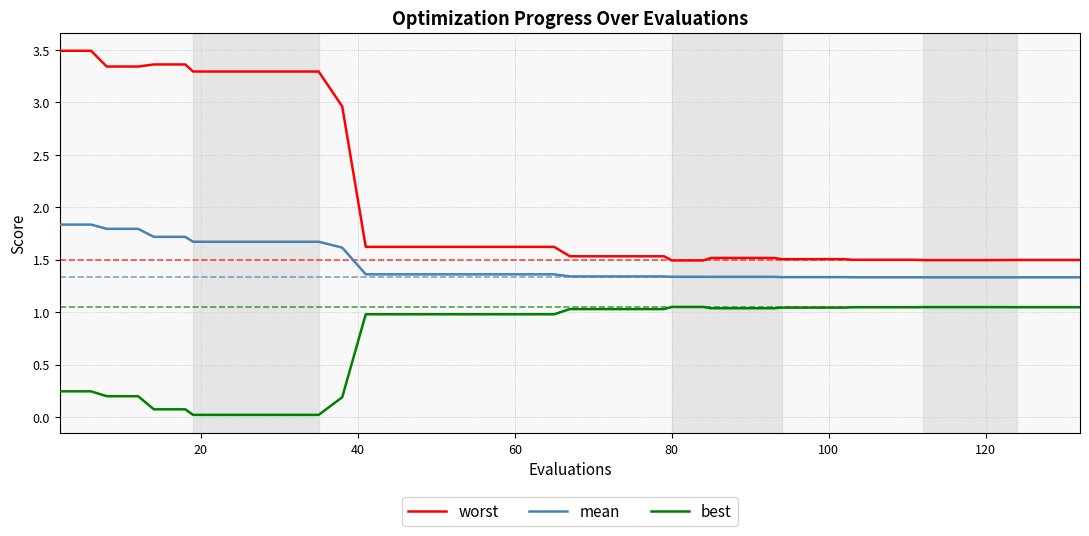

What are all the series names shown in the legend?

worst, mean, best